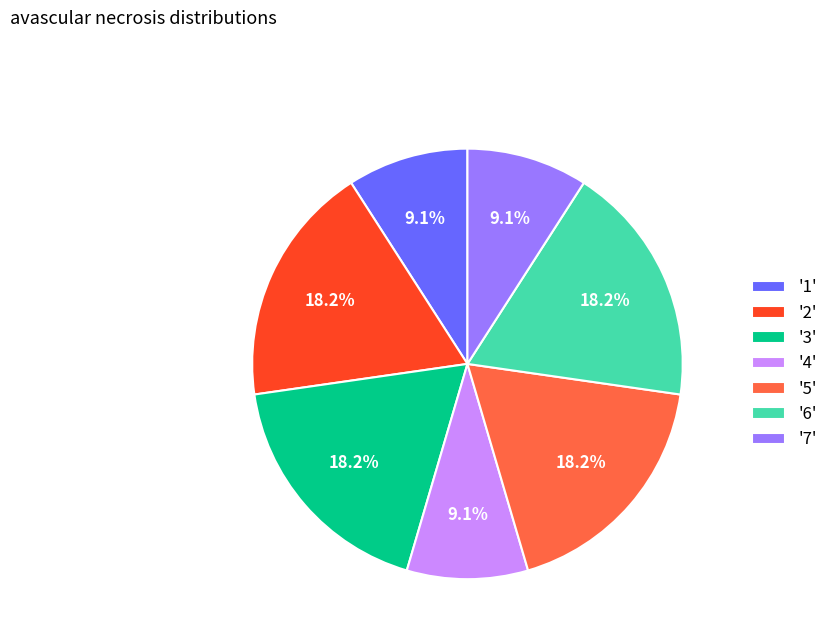

Is there a majority slice in this chart?

No